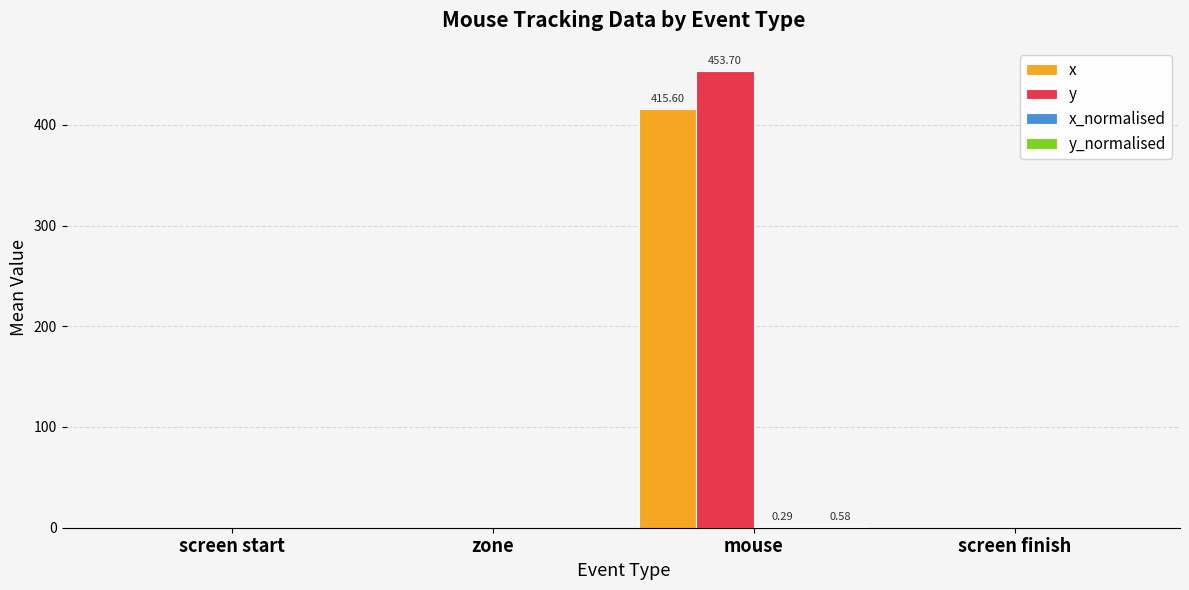

Is the value of y at mouse greater than the value of x at screen start?

Yes